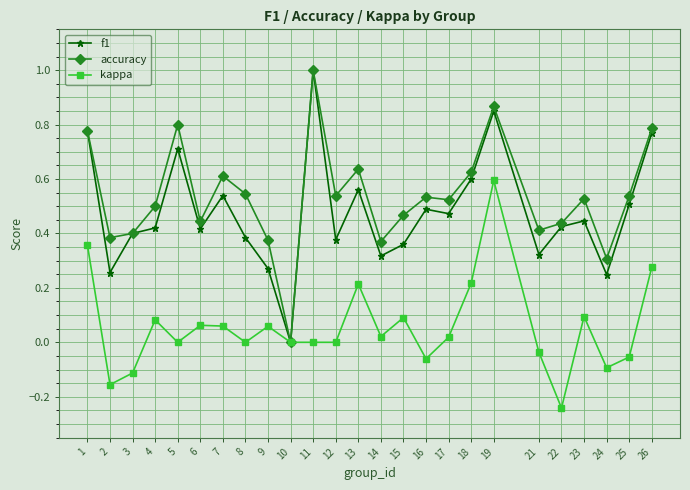

True or false: f1 has more than 0 points higher than both neighbors.

True